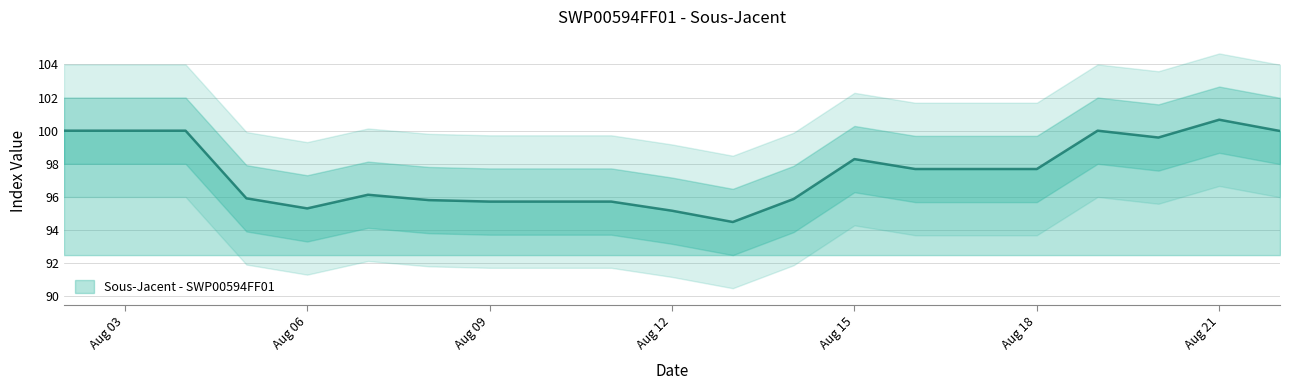

What is the change in value from 2024-08-10 to 2024-08-20?

+3.9